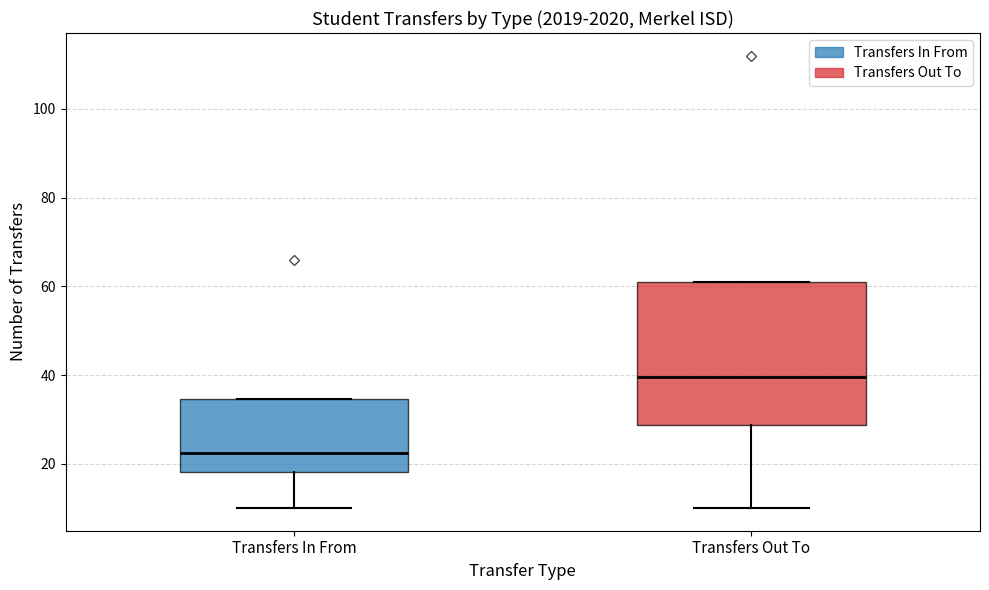

Comparing the boxes themselves (not the whiskers), which one is the tallest?

Transfers Out To